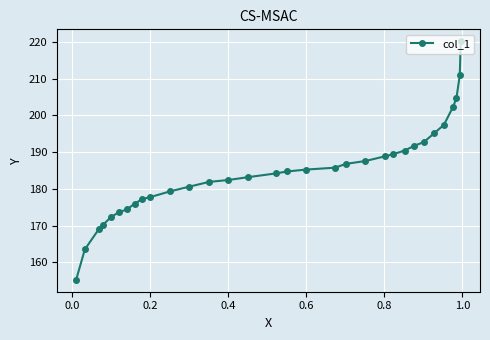

Does the chart display data point markers on the line(s)?

Yes